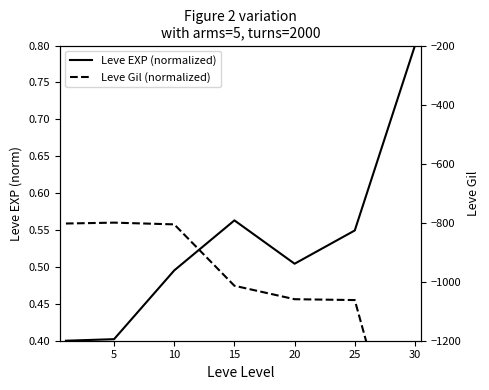

How many distinct data groups are displayed?

2